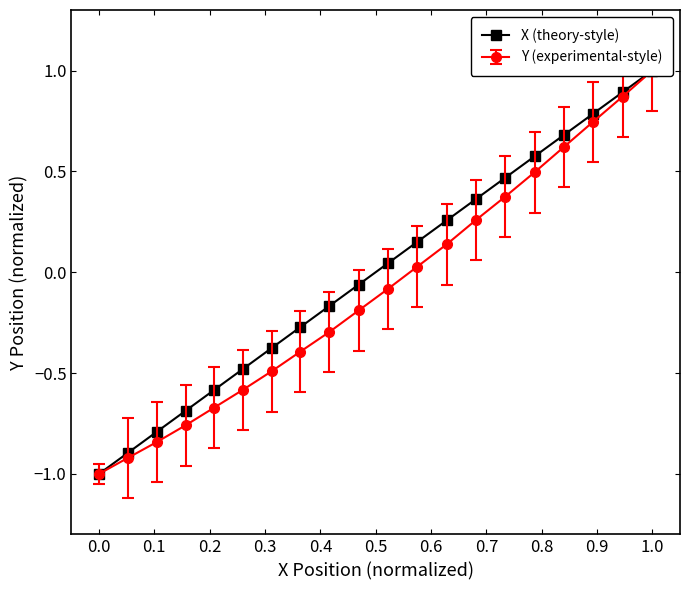

What position from the left is 0.5?

6